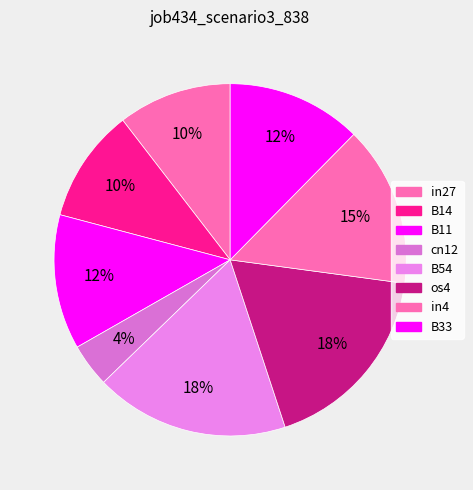

How many slices are in this pie chart?

8